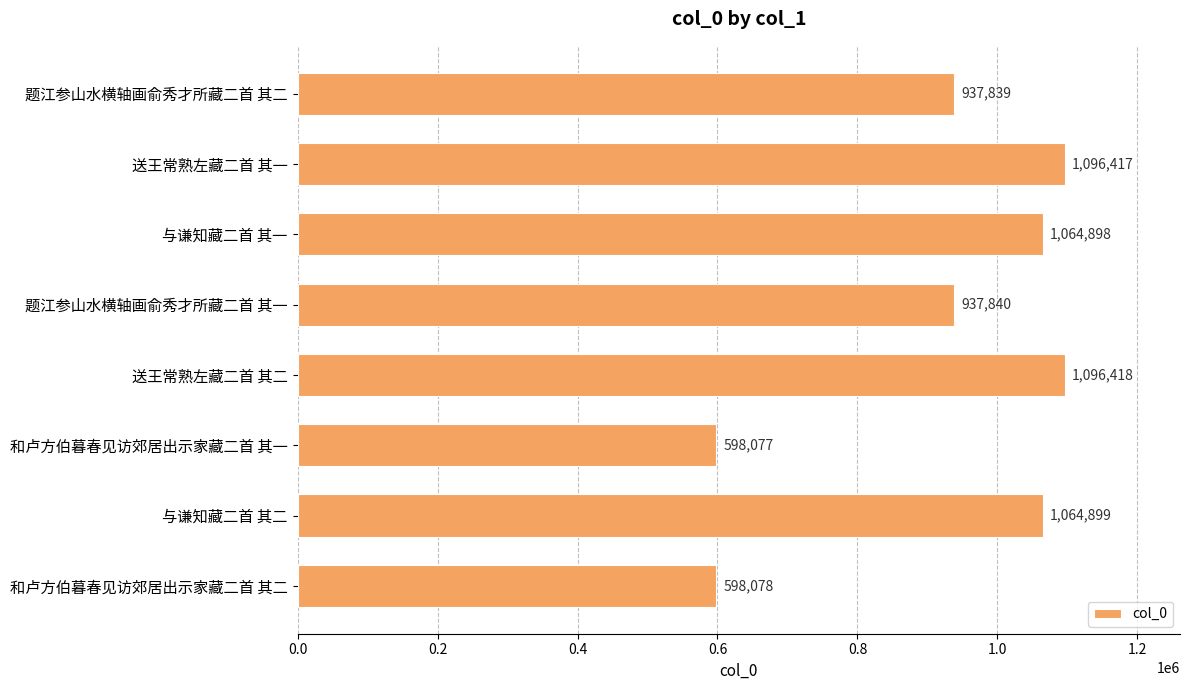

How many categories are shown in the chart?

8